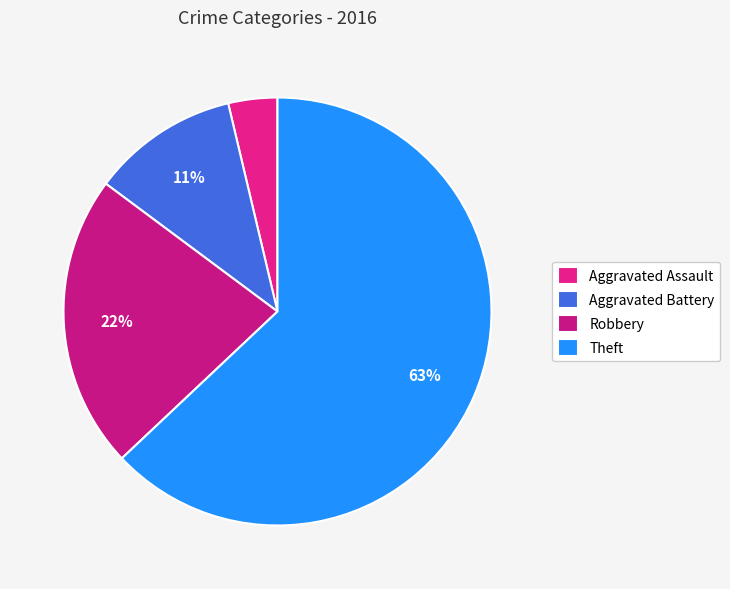

Is it true that Theft is 63% of the pie?

True